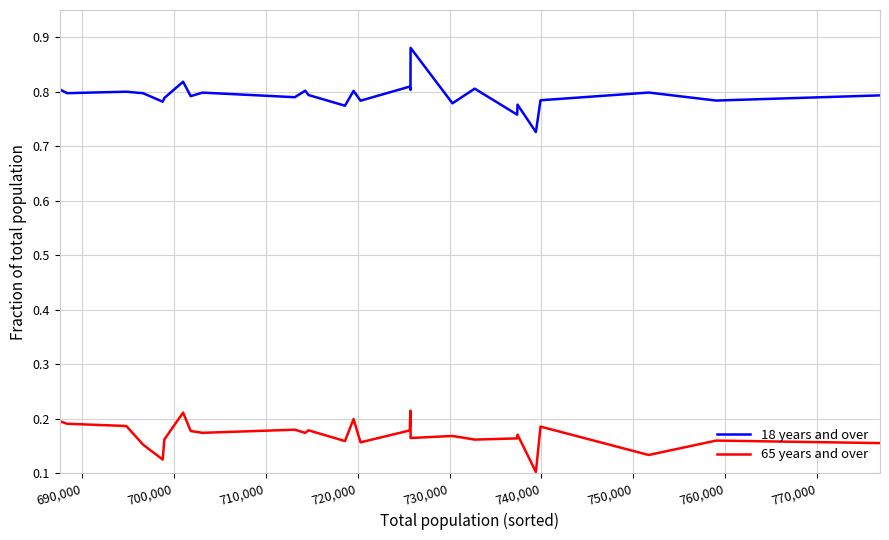

Which series has the largest total across all categories?

18 years and over